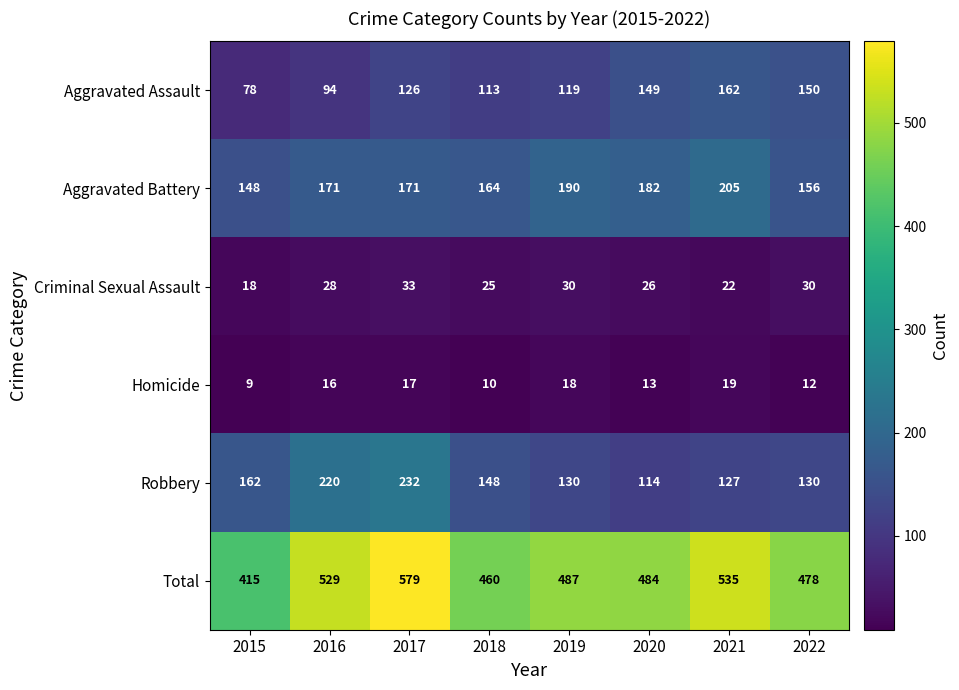

How many categories are shown in the chart?

8